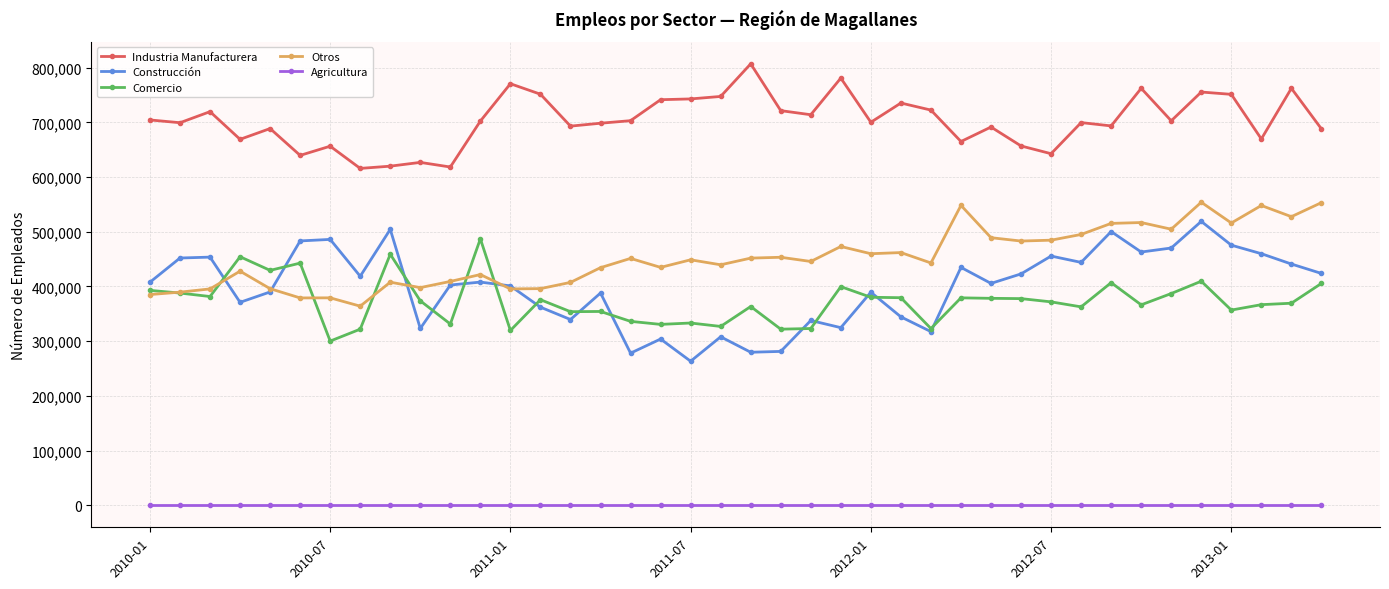

What is the highest value of the Industria Manufacturera series?

806886